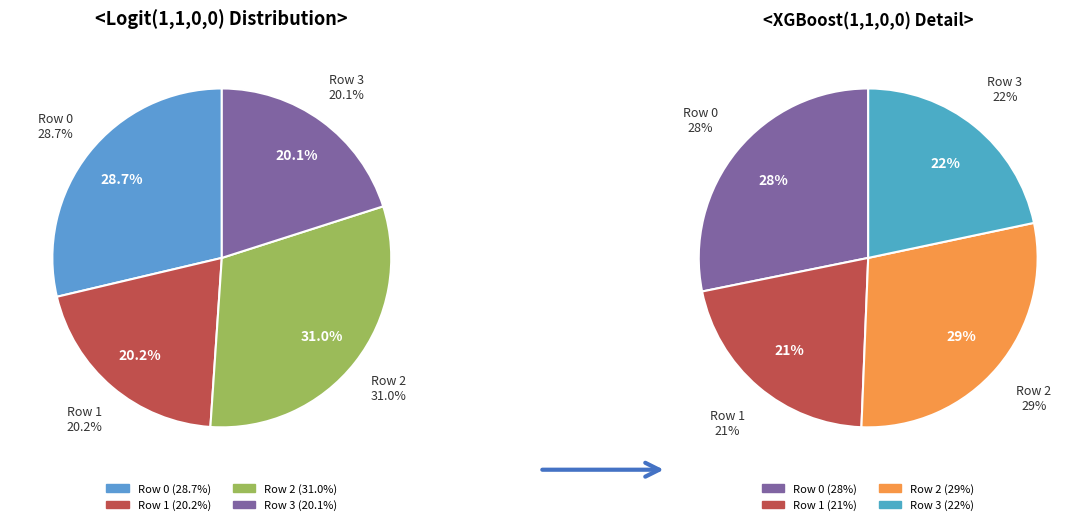

Rank the categories by value from lowest to highest.

Row 3, Row 1, Row 0, Row 2